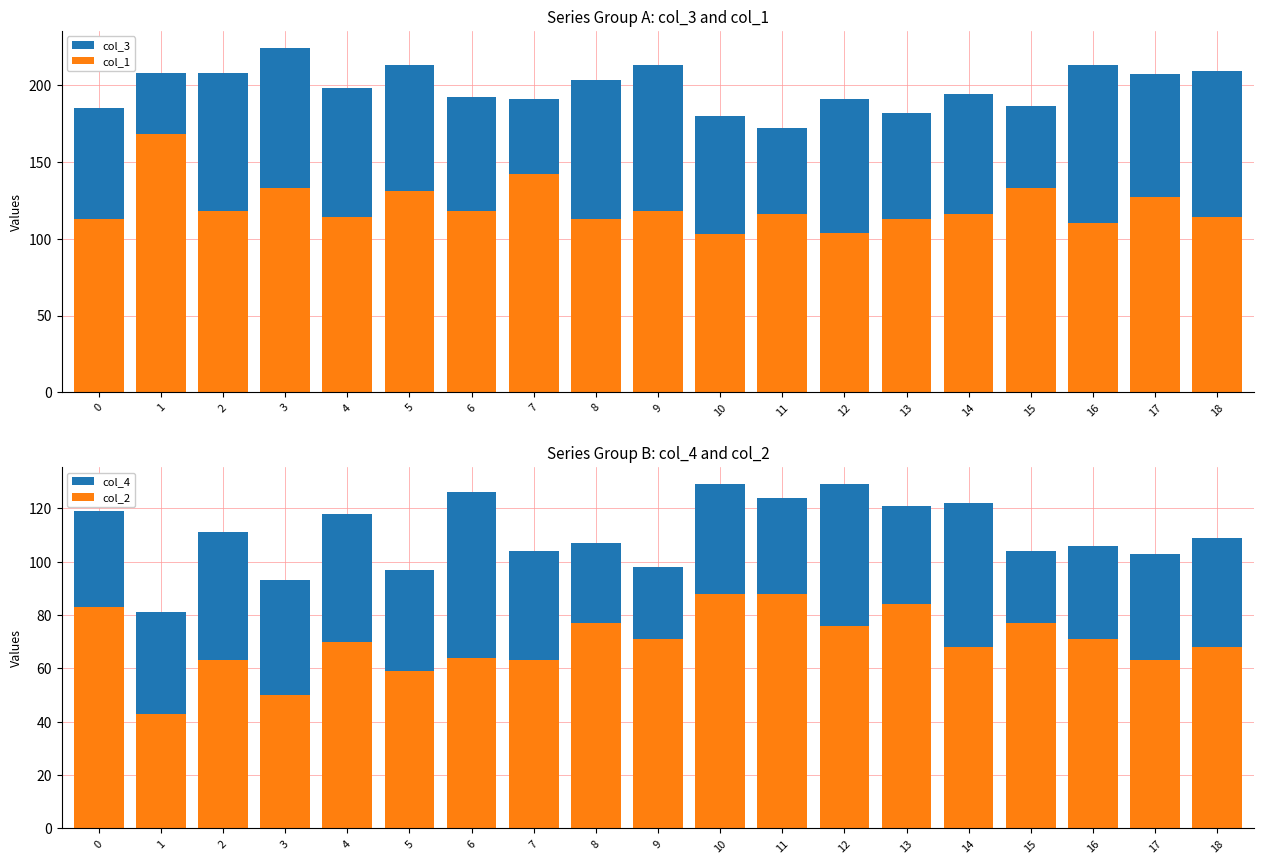

Which series changed the most between 14 and 15?

col_4